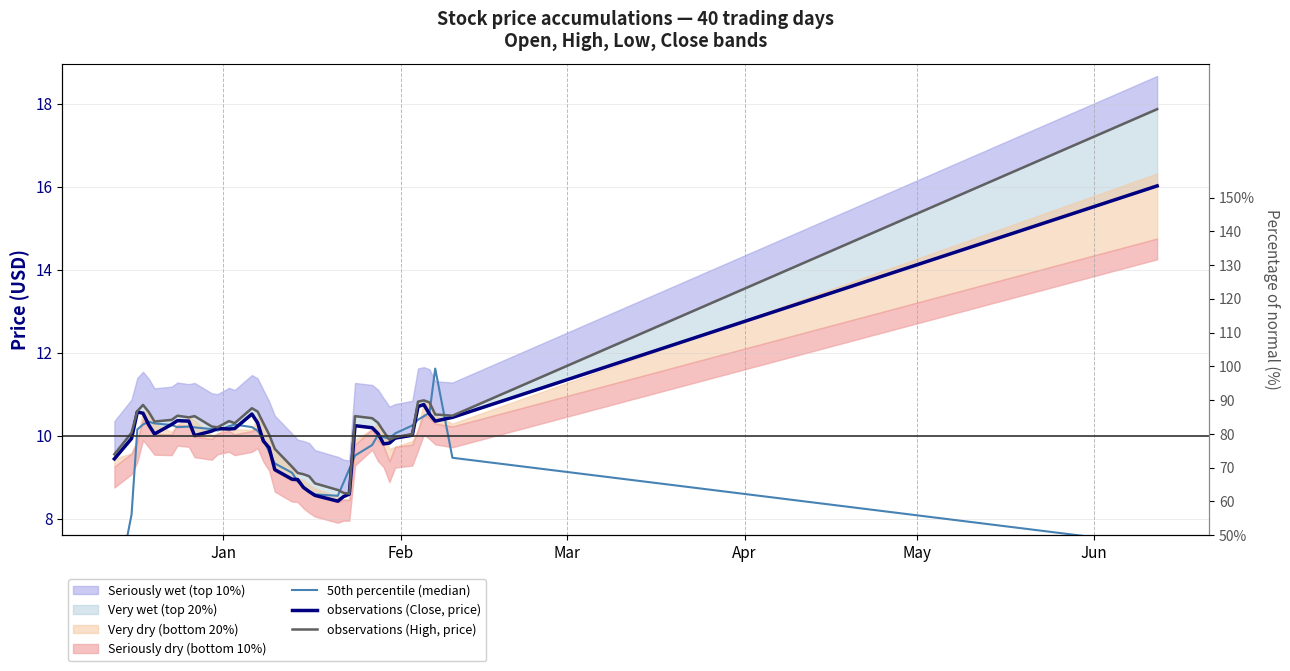

List the series in order of their overall mean, lowest first.

50th percentile (median), observations (Close, price), observations (High, price)